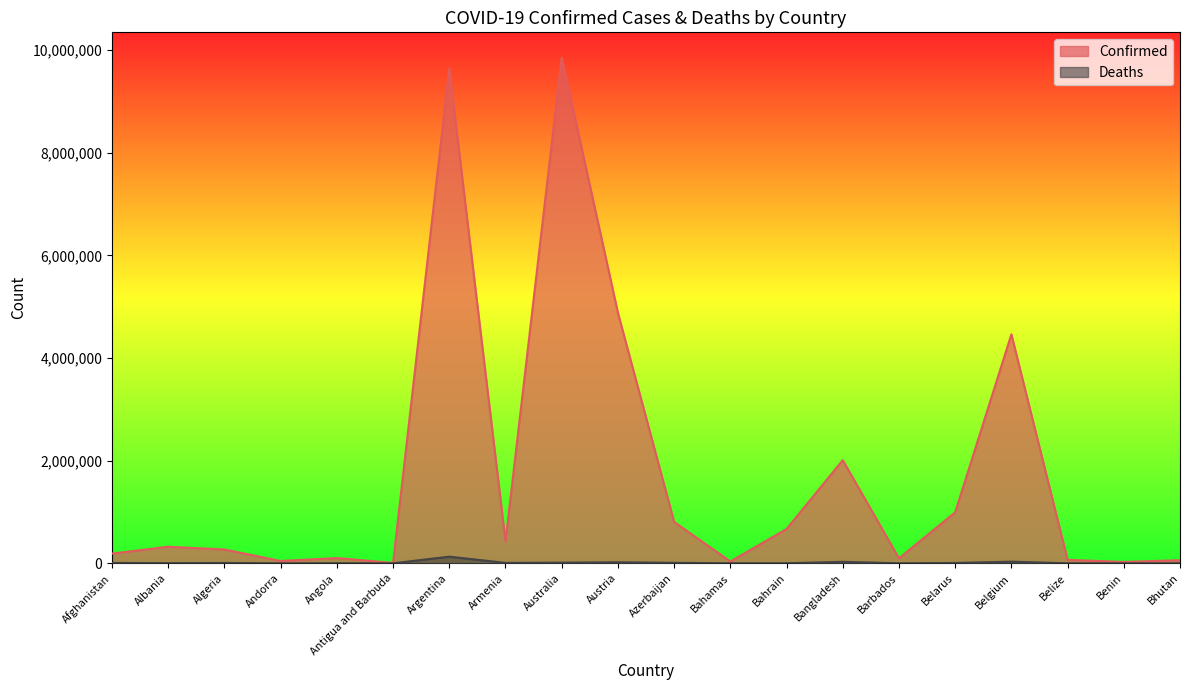

True or false: Deaths and Confirmed cross at least once.

False